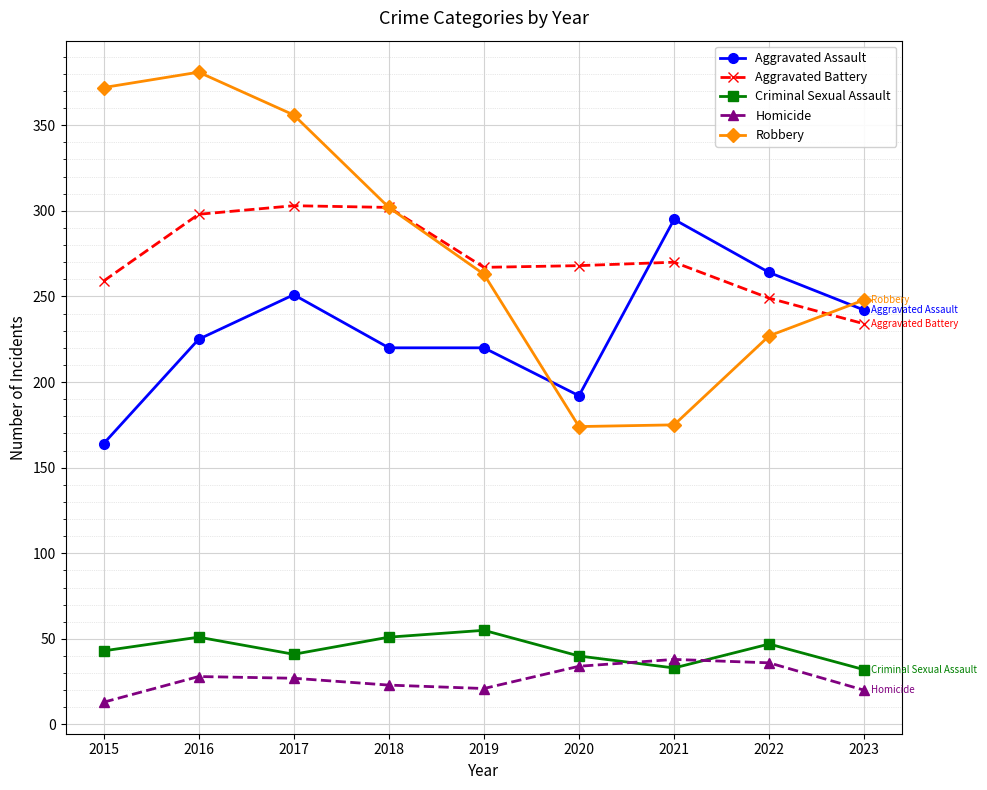

What is the average value of the Robbery series?

278